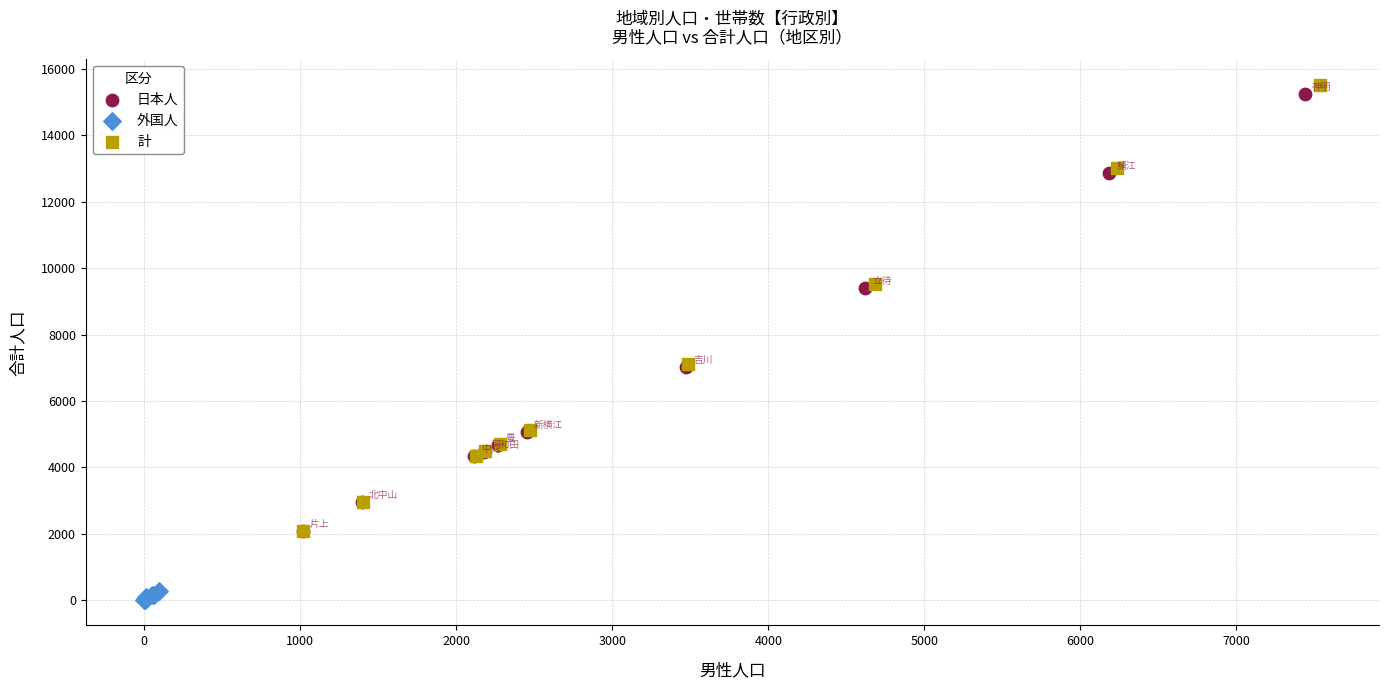

Which series reaches the minimum Y coordinate?

外国人